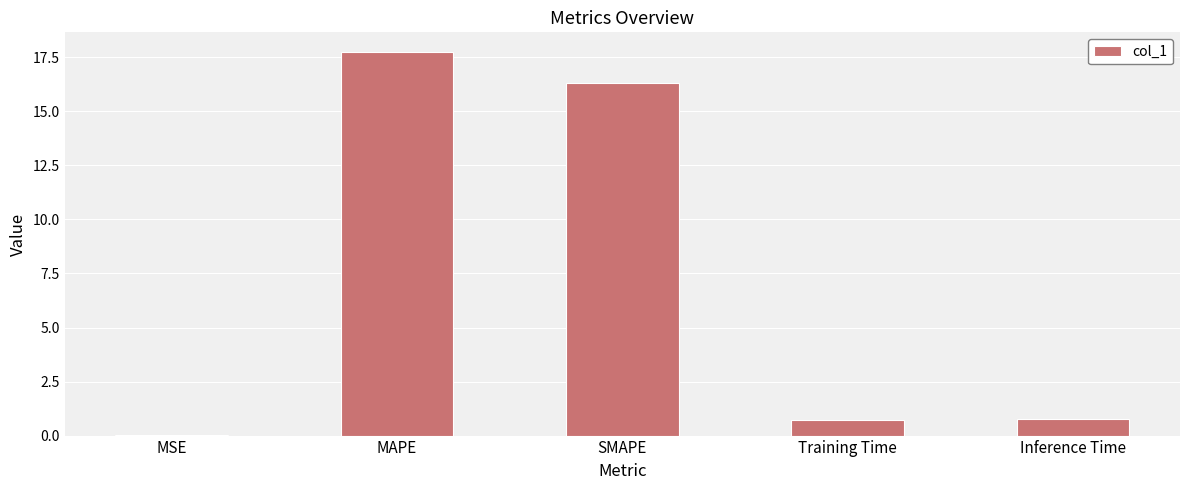

What is the maximum value shown in the chart?

17.8